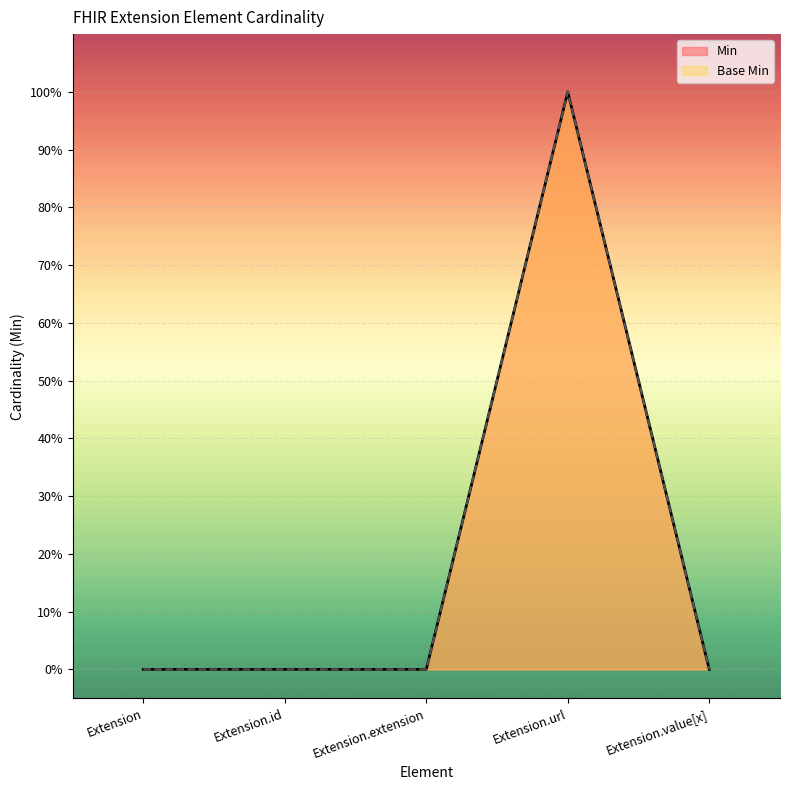

True or false: Min has more than 1 interior local peaks.

False